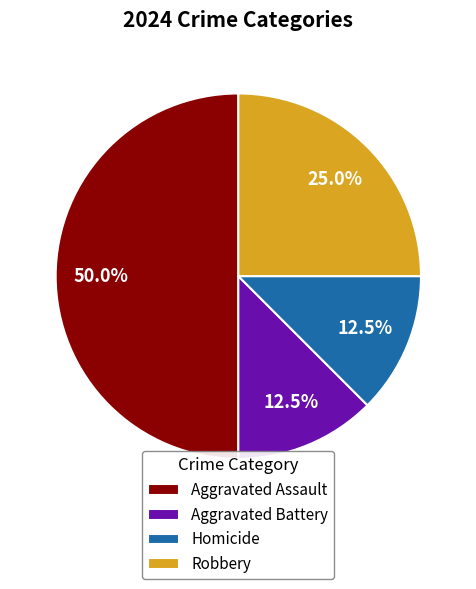

How many slices are in this pie chart?

4